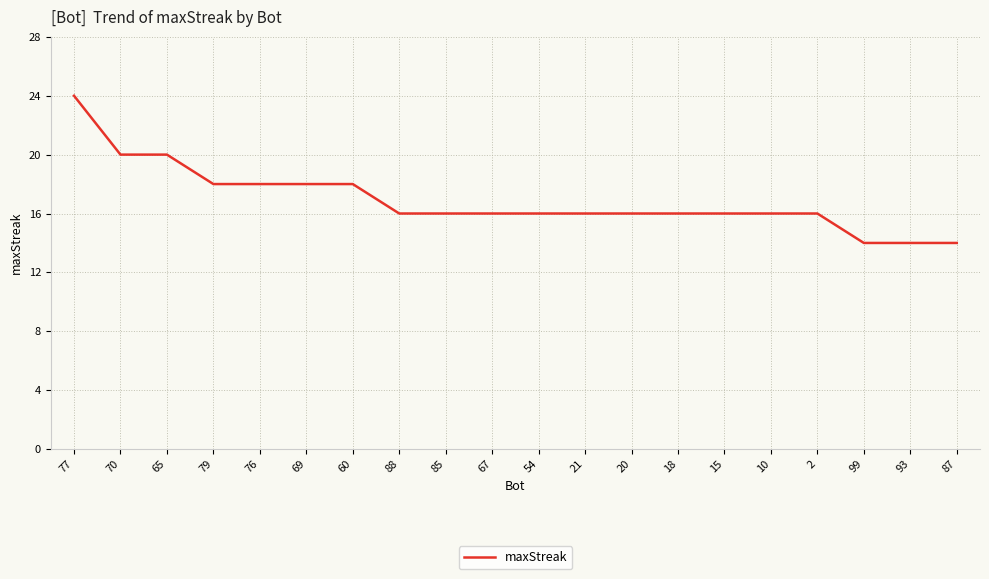

Is it true that the value at 20 is 16?

True